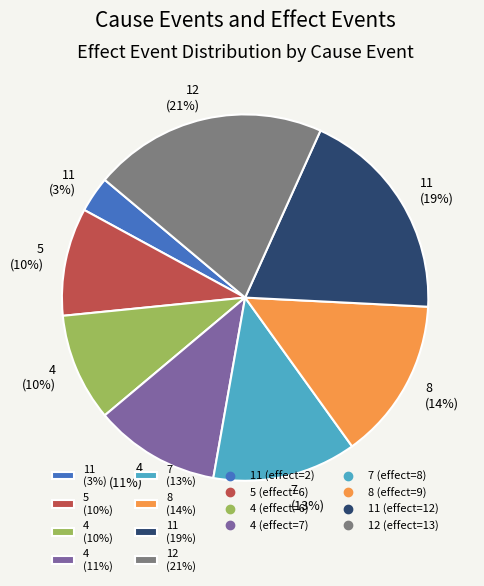

To the nearest percent, what portion does 12 (21%) represent?

21%